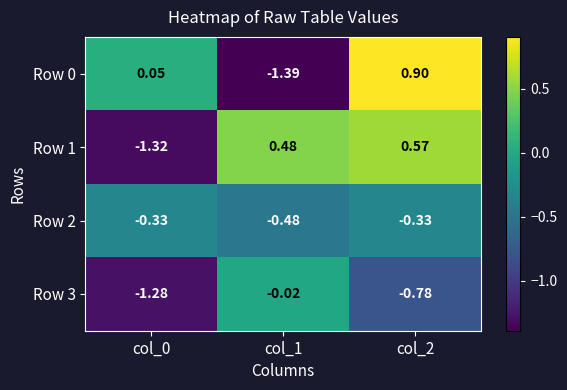

Which label corresponds to the largest value in the chart?

col_2